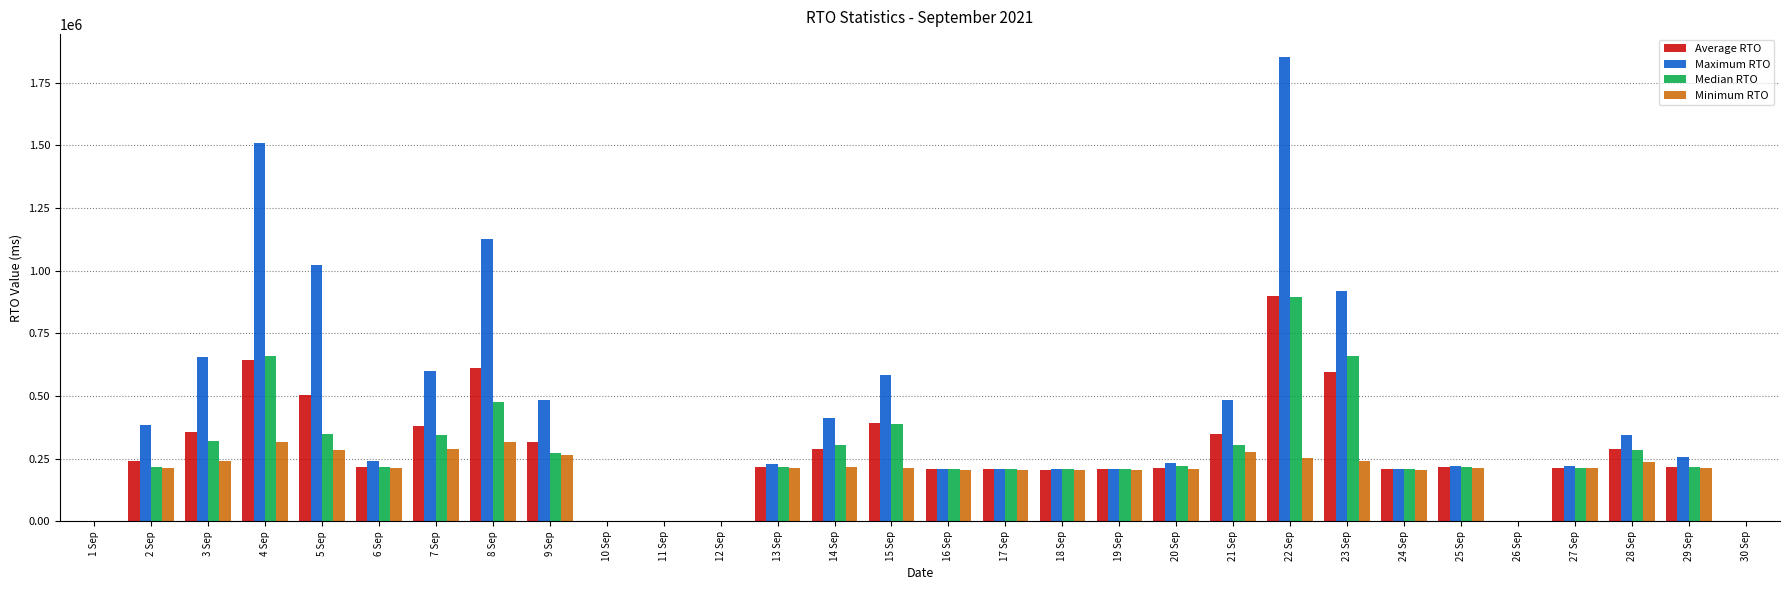

What is the greatest value displayed?

1850666.7